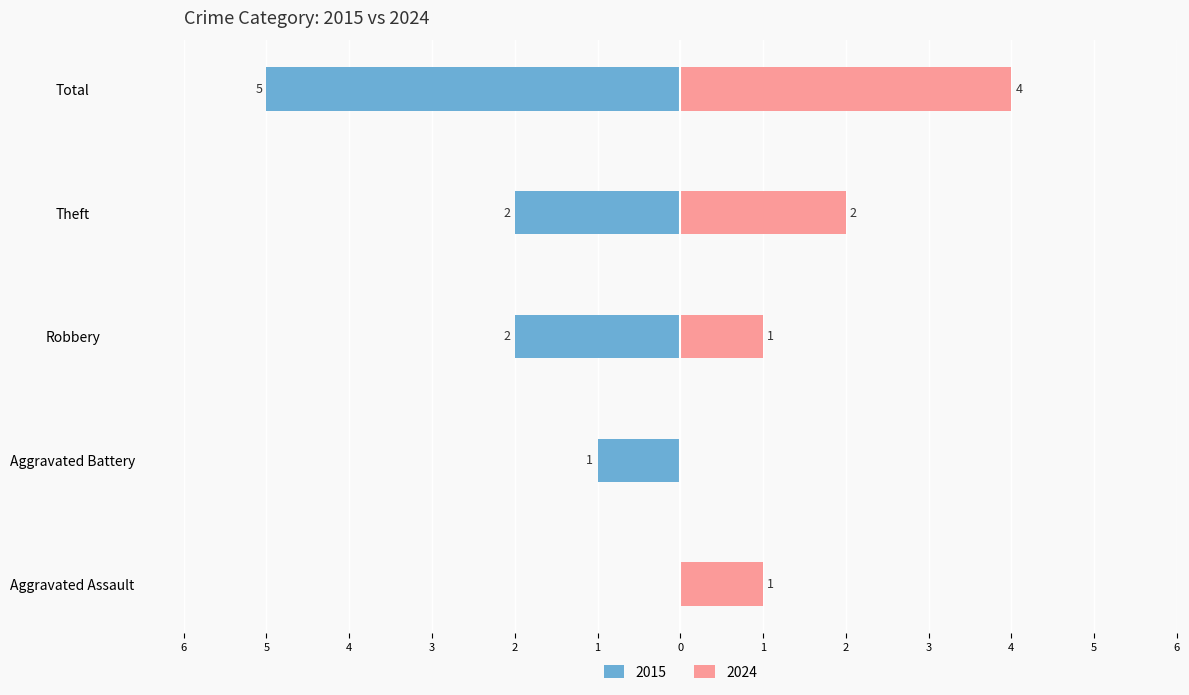

True or false: 2024 has a value of 2 at Theft.

True